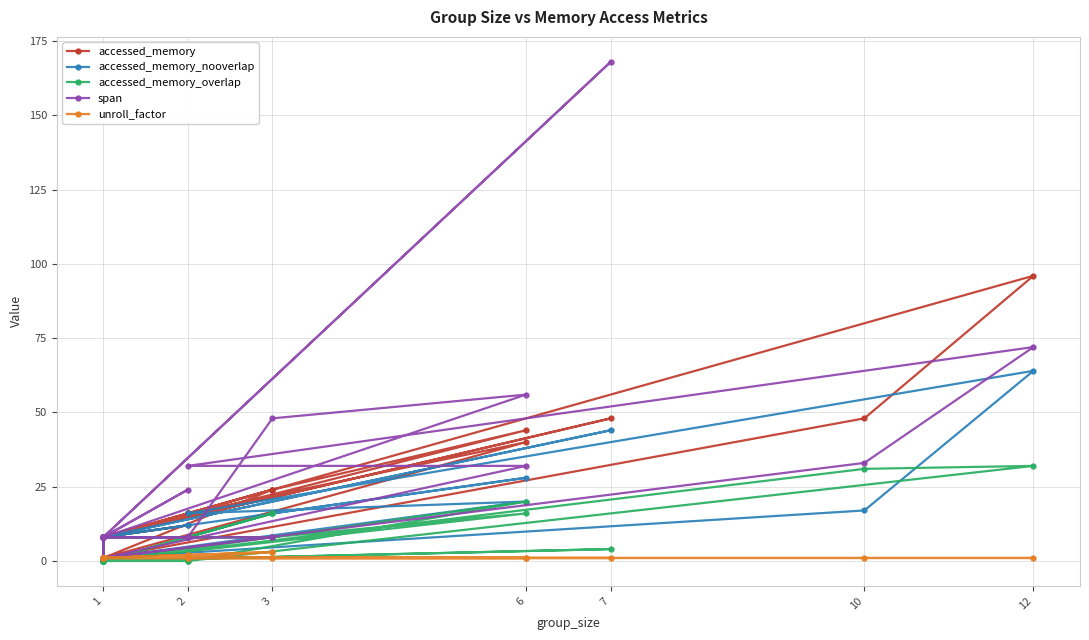

The value of span at 3 is 72. True or false?

False